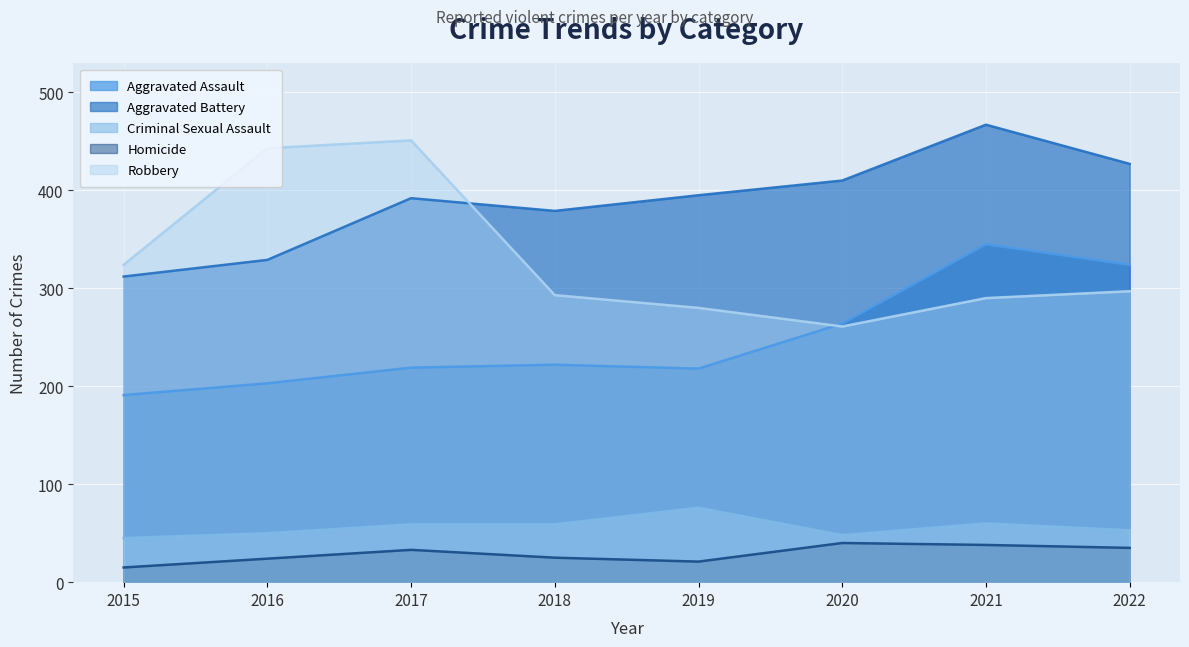

True or false: Aggravated Assault and Homicide cross at least once.

False